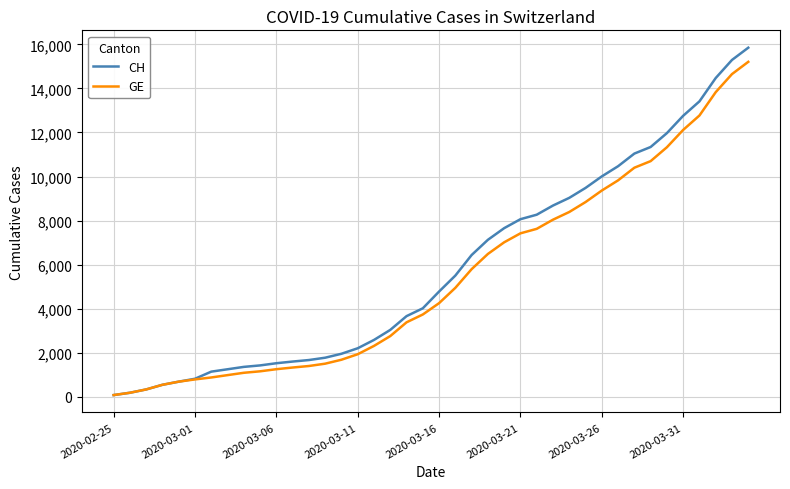

What is the maximum value shown in the chart?

15850